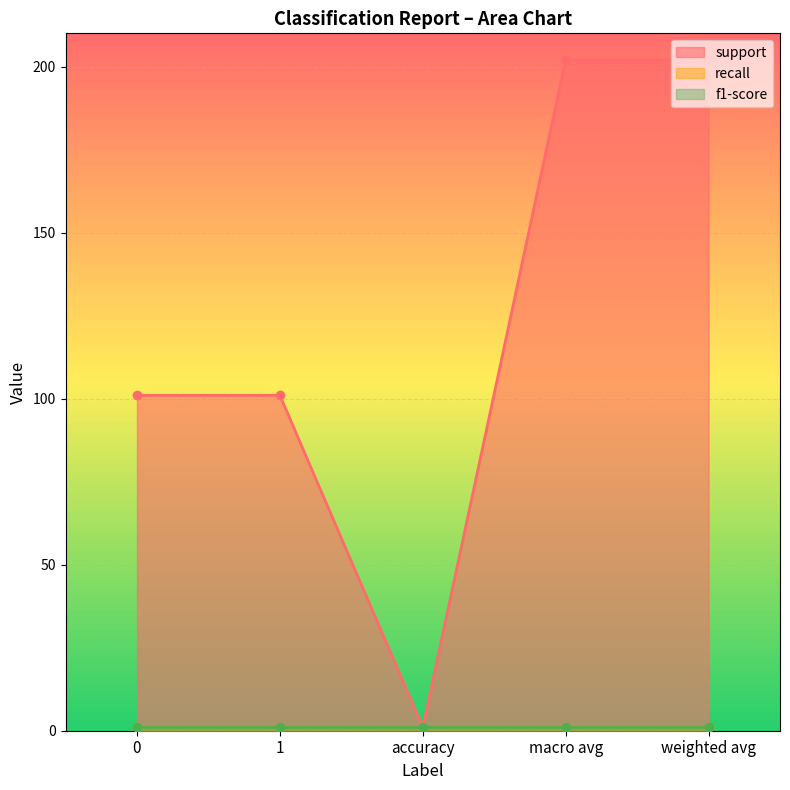

What value does the support series have at macro avg, to the nearest 50?

200